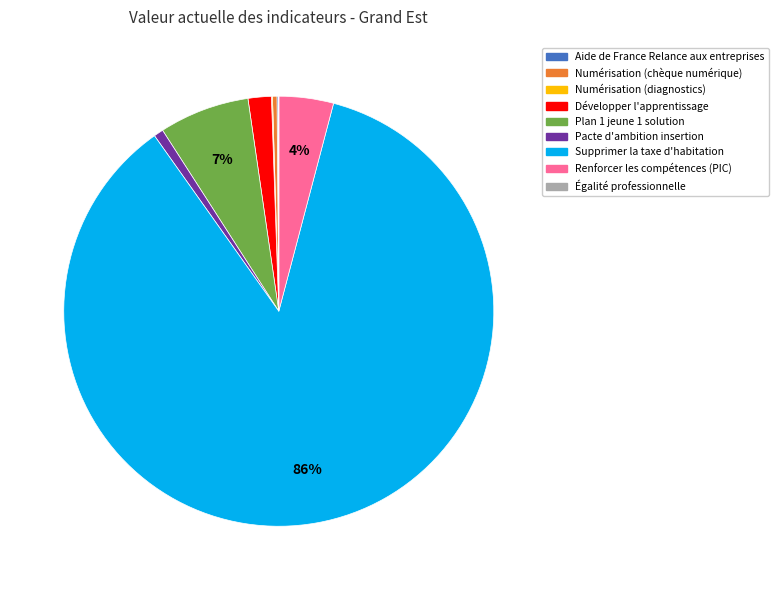

To the nearest percent, what is the average slice percentage?

11%